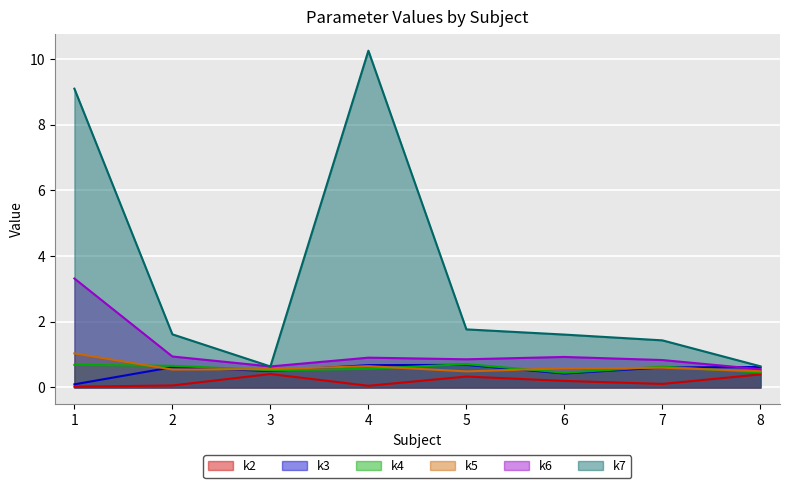

Reading left to right, extract all data points from this chart.

k2: 0.0	0.1	0.4	0.1	0.3	0.2	0.1	0.4
k3: 0.1	0.6	0.5	0.7	0.7	0.4	0.6	0.6
k4: 0.7	0.7	0.5	0.6	0.7	0.4	0.6	0.5
k5: 1.0	0.5	0.6	0.6	0.5	0.6	0.6	0.5
k6: 3.3	0.9	0.6	0.9	0.9	0.9	0.8	0.6
k7: 9.1	1.6	0.6	10.2	1.8	1.6	1.4	0.6